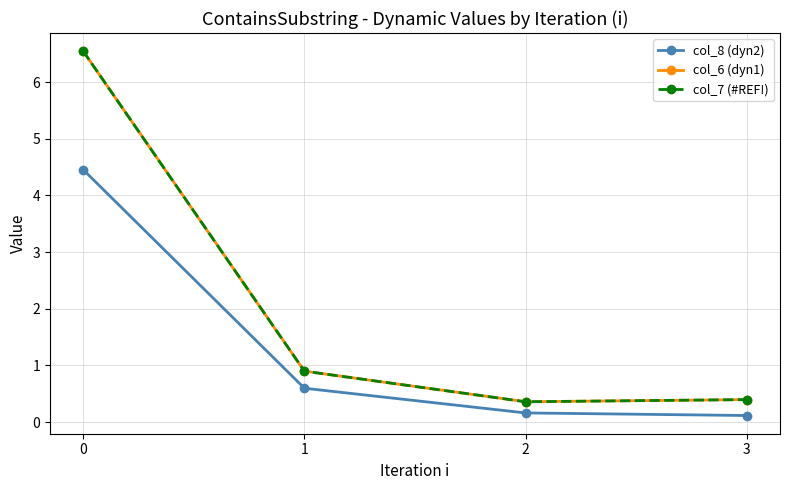

Is this an area chart (filled region under the line)?

No